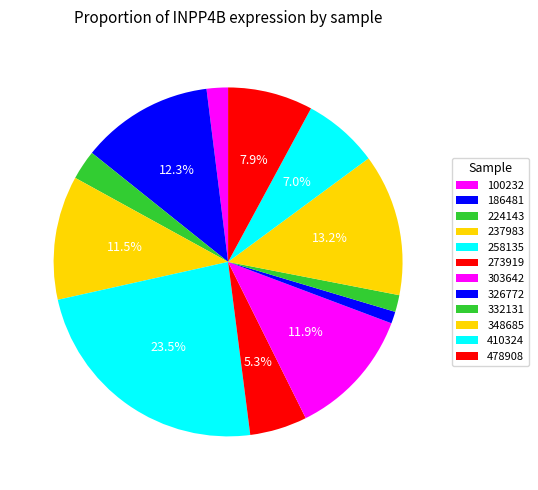

How many segments does this pie chart have?

12